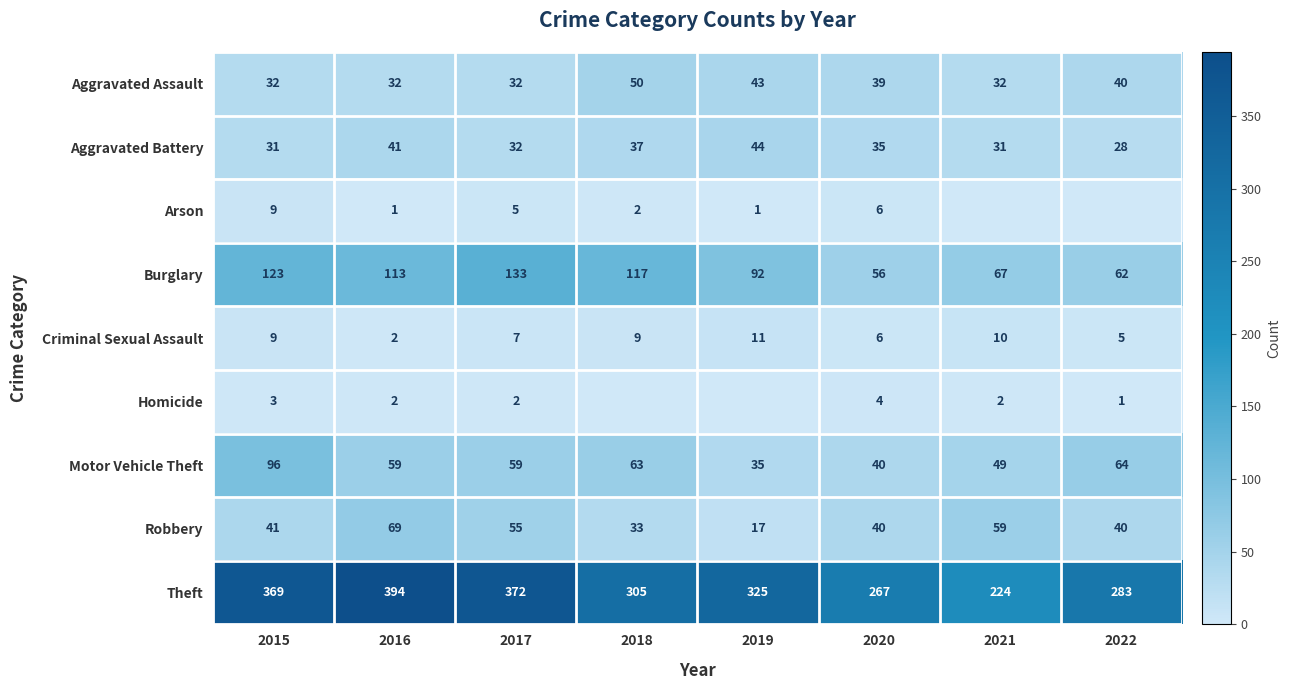

At which label does Criminal Sexual Assault reach its minimum?

2016